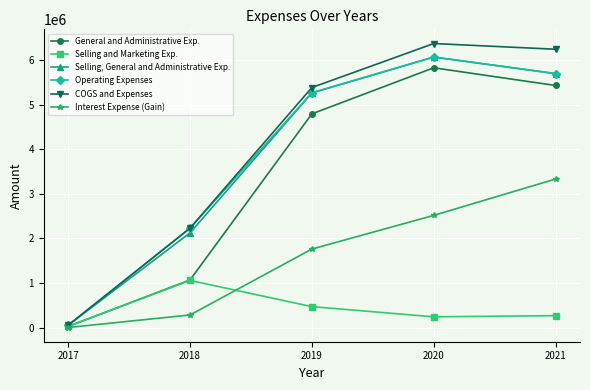

What is the total value across all series at 2020?

27107850